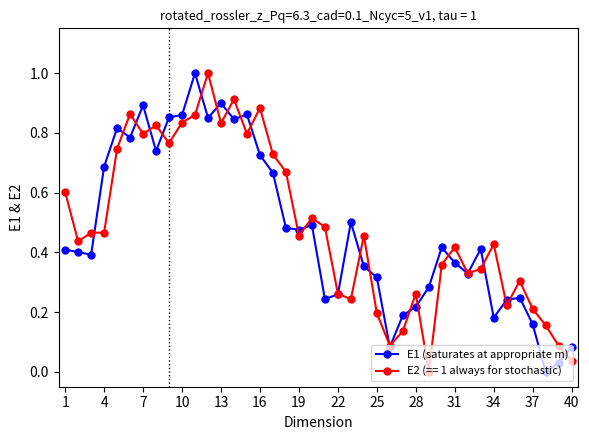

True or false: E2 (== 1 always for stochastic) has more than 0 interior local peaks.

True